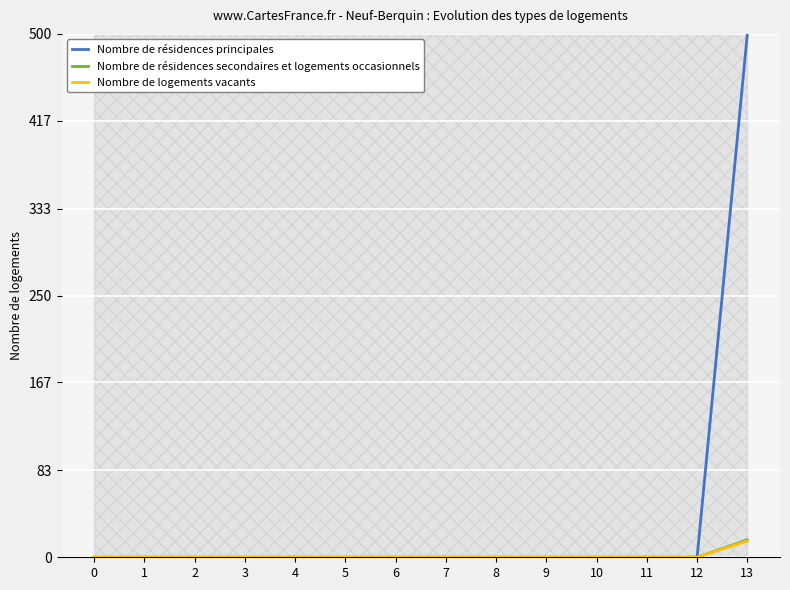

True or false: Nombre de logements vacants and Nombre de résidences principales cross at least once.

False